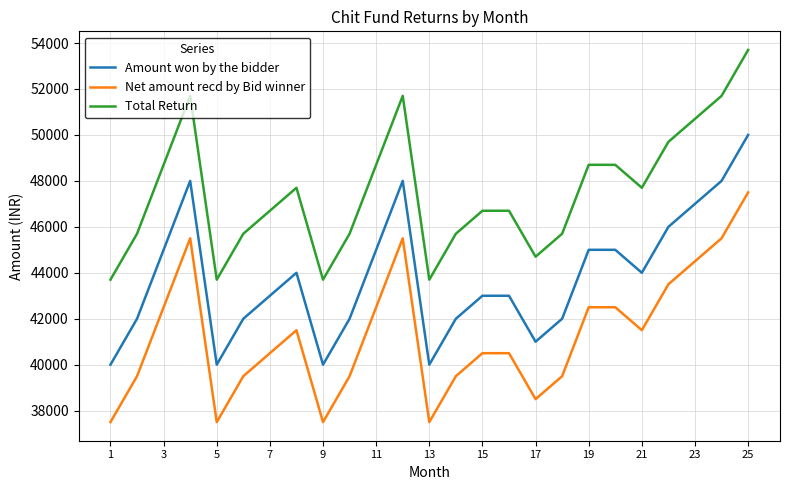

What is the highest value of the Net amount recd by Bid winner series?

47500